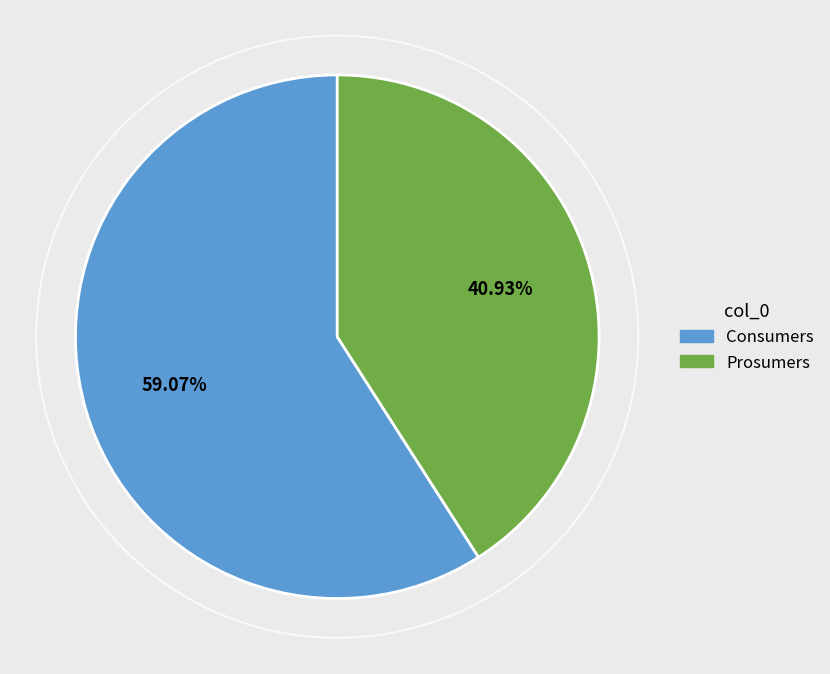

Count the number of slices in the pie.

2